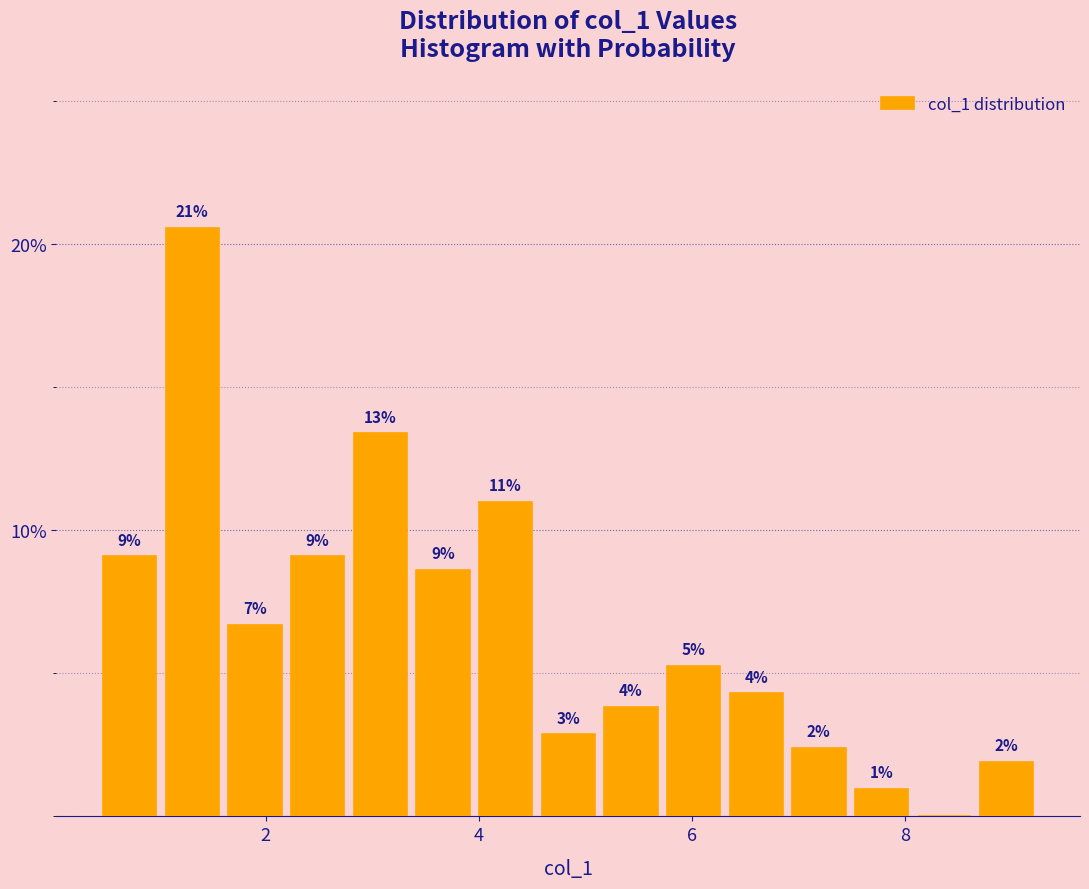

Read against the x-axis, roughly where is the centre of the tallest bar?

1.4